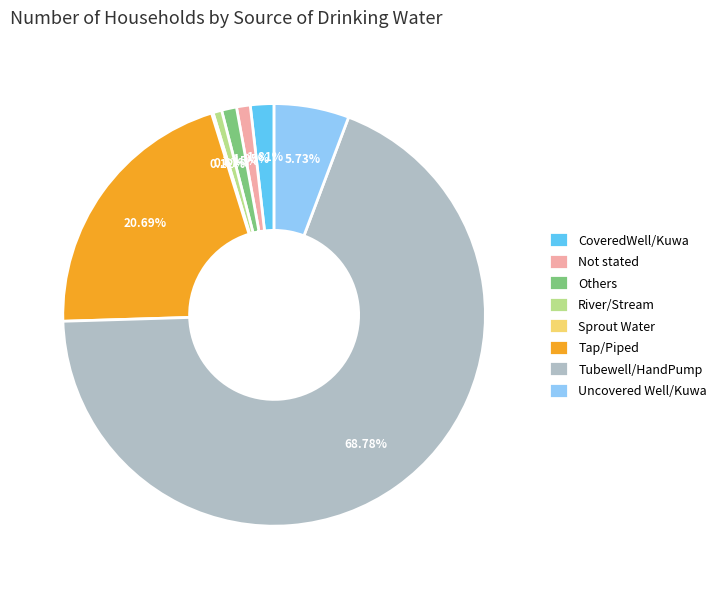

How much of the chart is everything except Uncovered Well/Kuwa?

94.3%